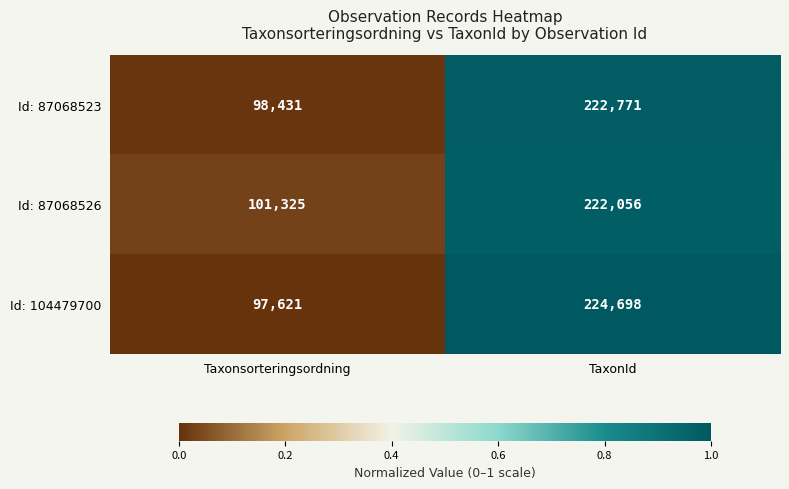

Which series has the largest range (max minus min)?

Id: 104479700